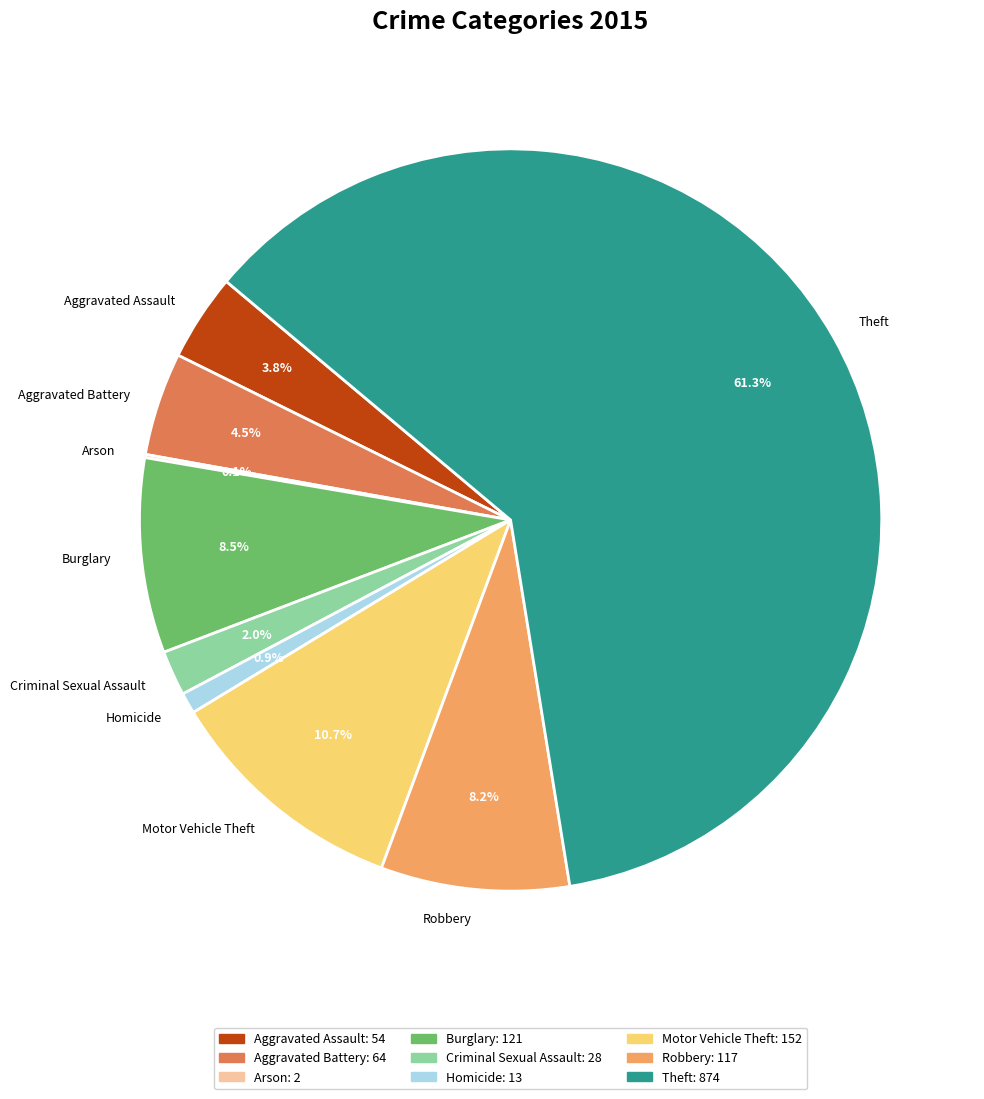

Which slice is the largest?

Theft